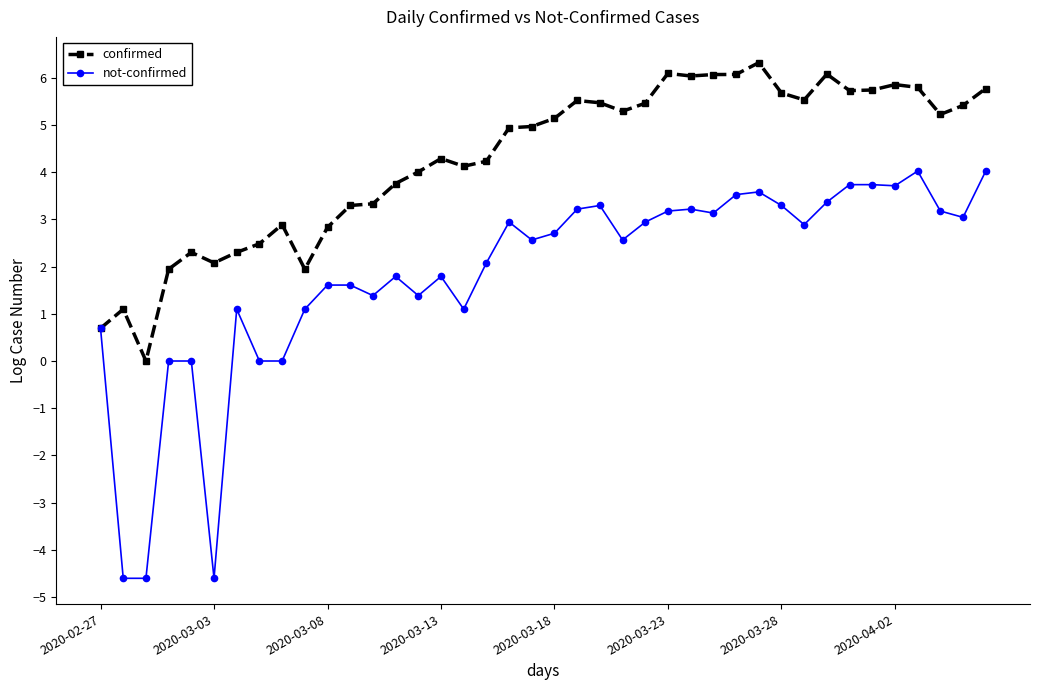

What is the maximum value shown in the chart?

6.3